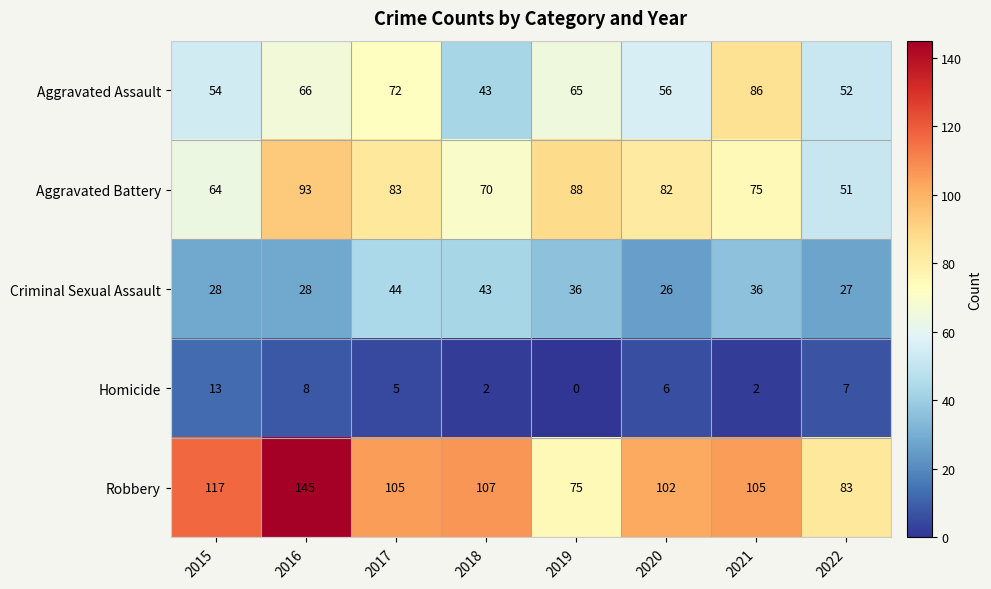

How many categories are shown in the chart?

8